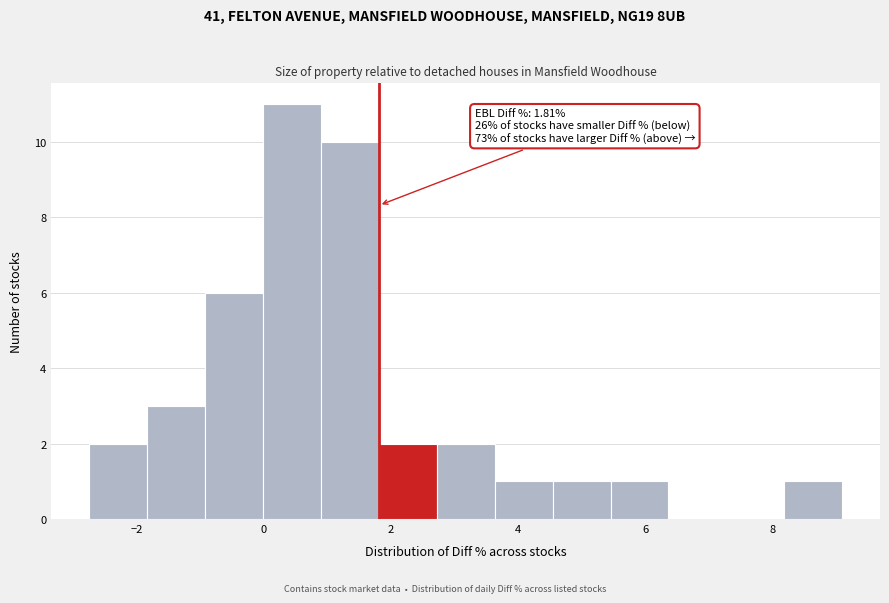

Which range on the x-axis has the tallest bar?

0.0 to 0.8